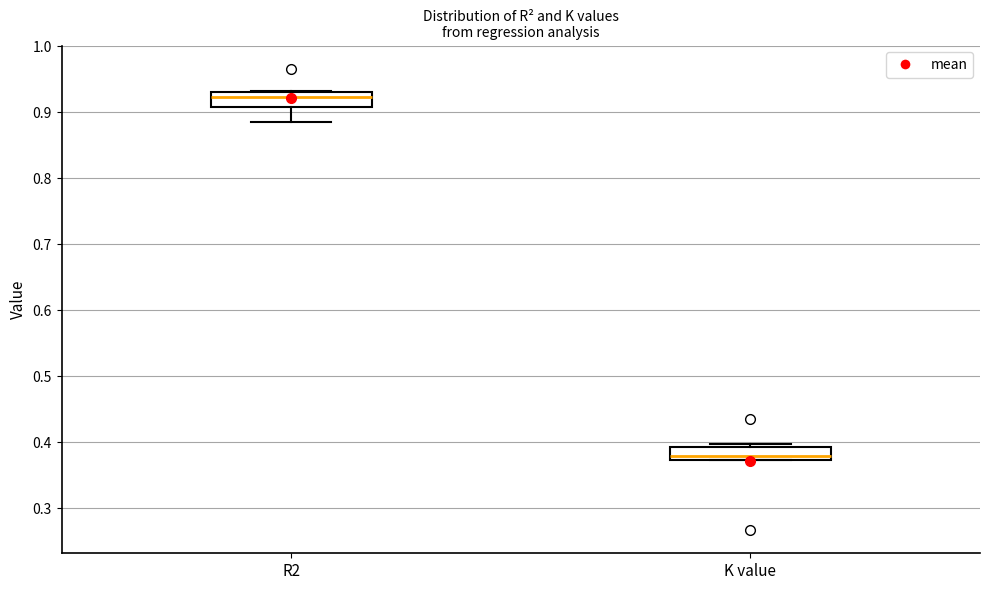

Reading left to right, transcribe this box plot: for each box, give where its median line is, the range the box spans, and where its two whiskers end, as read against the y-axis. The values are not printed on the chart, so give them approximately, as read against the axis.

R2: median 0.92, box 0.91 to 0.93, whiskers 0.88 to 0.93
K value: median 0.38, box 0.37 to 0.39, whiskers 0.37 to 0.40